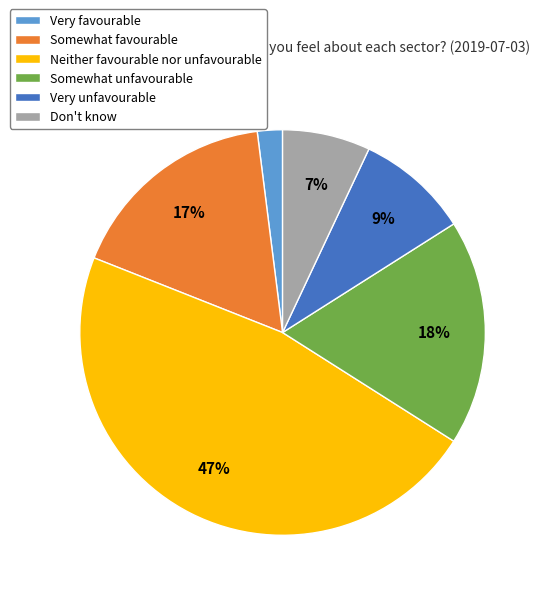

True or false: Very unfavourable accounts for 9% of the total.

True